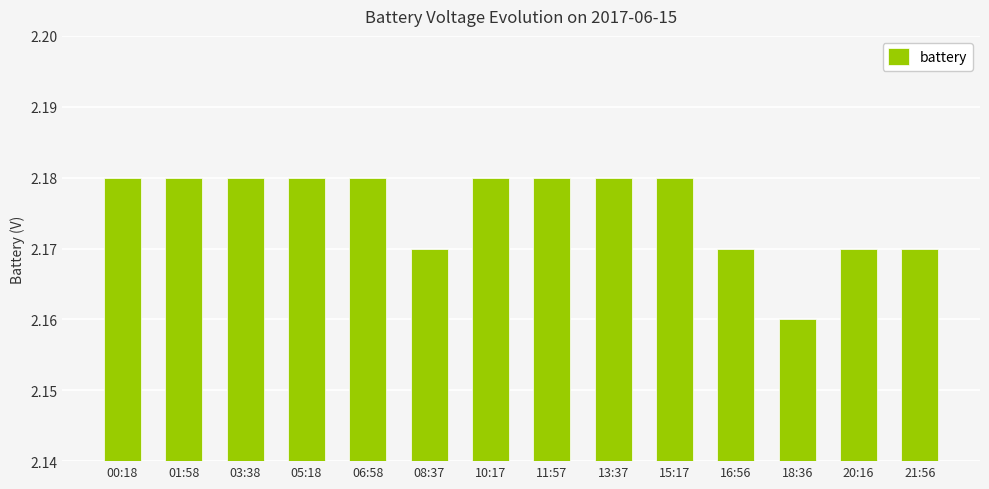

Where is the data nearest to the value 2?

18:36